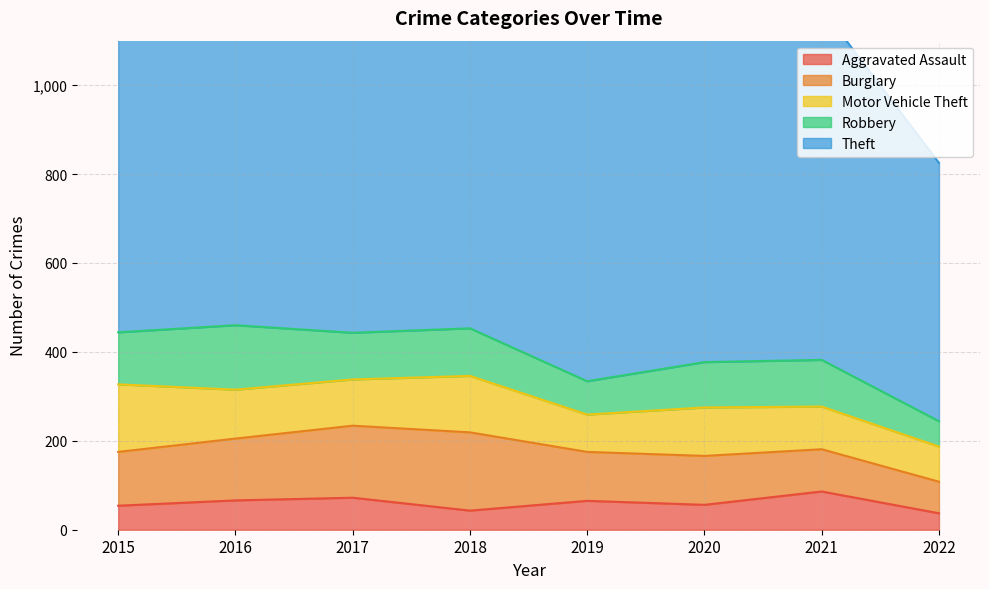

What is the average value of the Motor Vehicle Theft series?

108